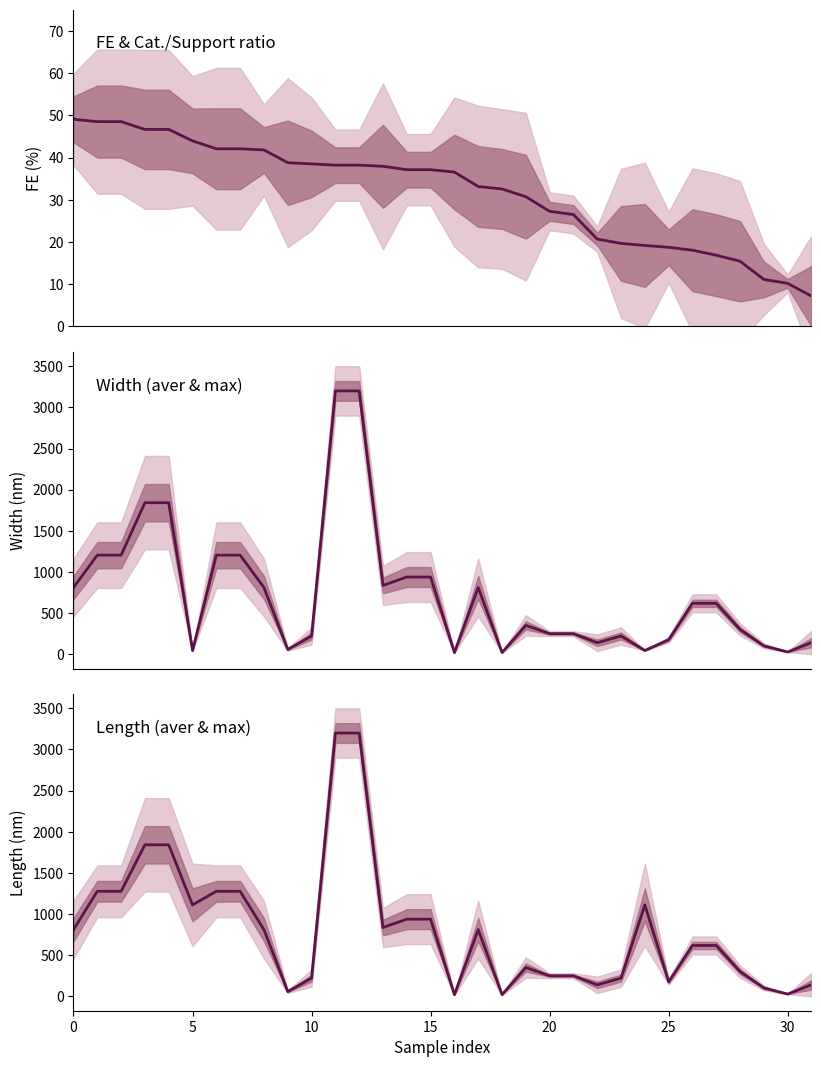

How many intersections are there between width aver (nm) and FE?

4